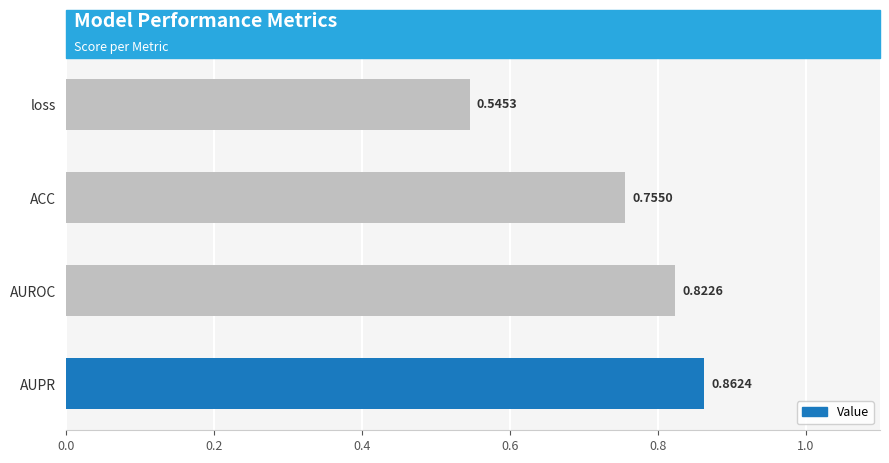

What is the difference between the second highest and second lowest values?

0.1